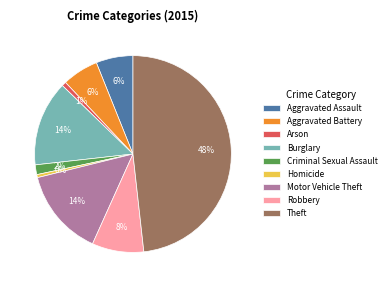

To the nearest percent, what portion does Burglary represent?

14%